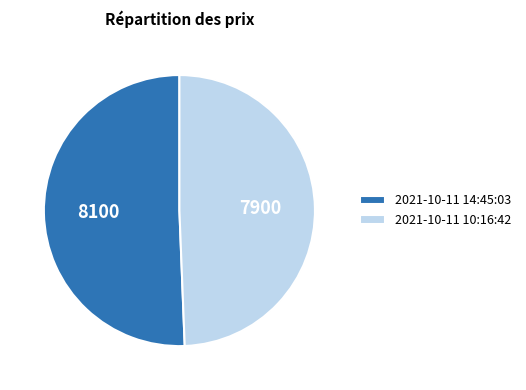

Does any single category account for the majority?

Yes